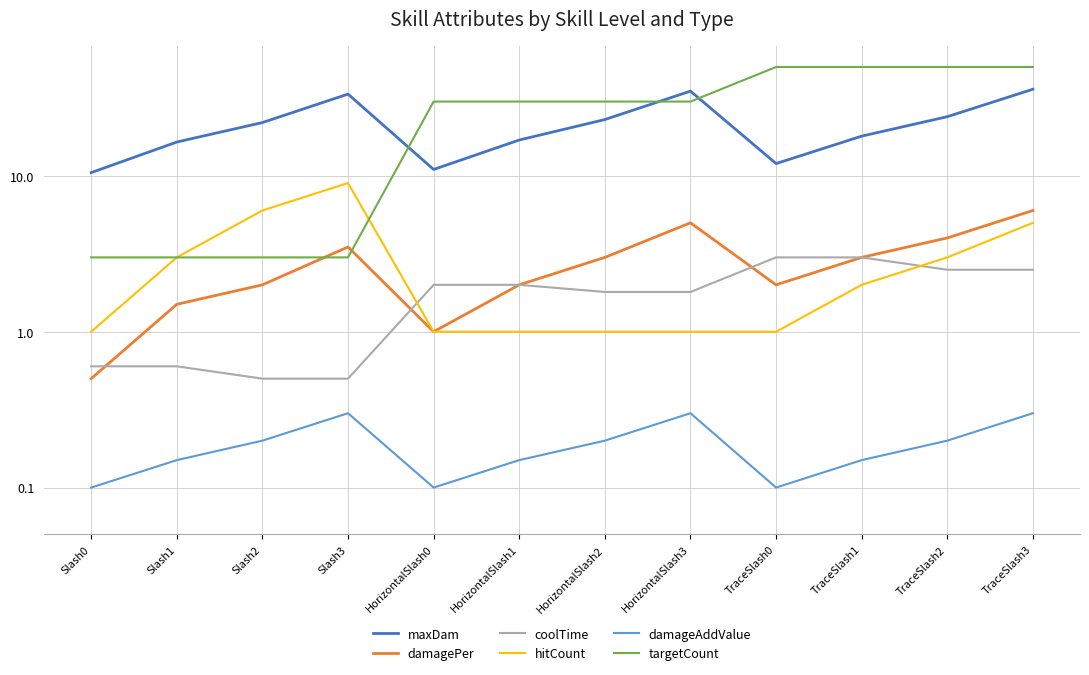

How many data points in hitCount are above 2?

5